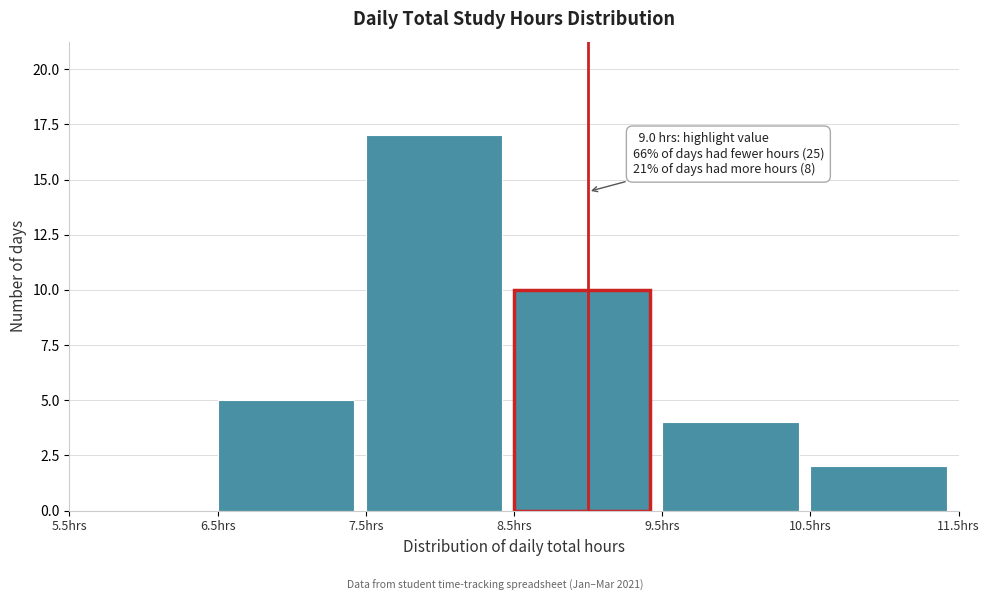

Over which range of the x-axis is the bar tallest?

7.5 to 8.5